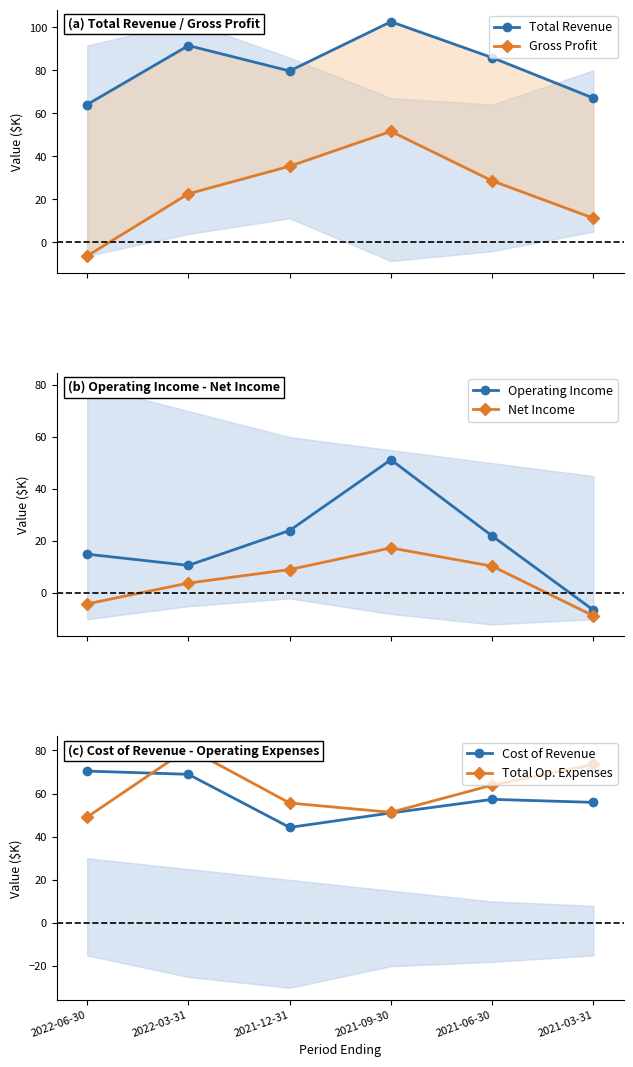

What is the difference between the Total Op. Expenses values at 2021-09-30 and 2022-06-30?

2.2